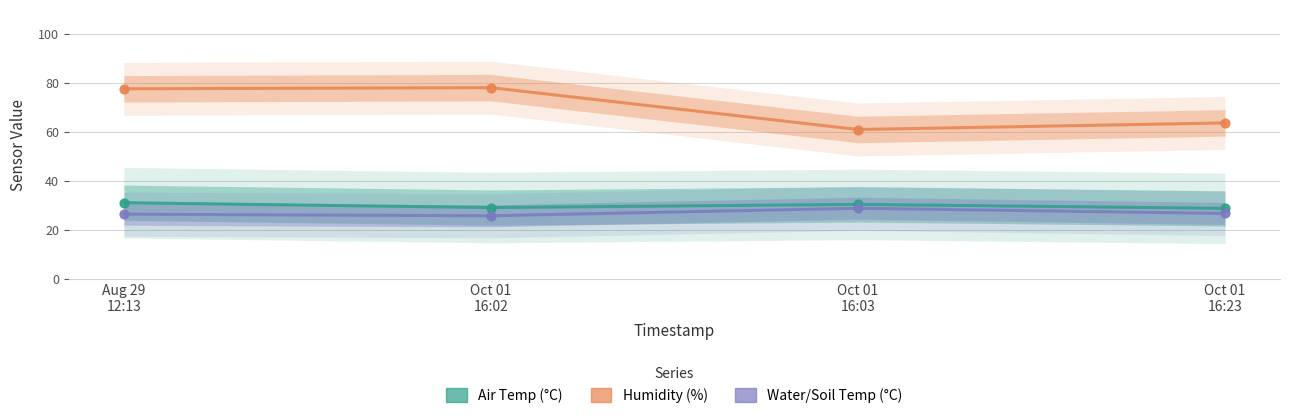

What are all the series names shown in the legend?

Air Temp C, Humidity Percent, Water Soil Temp C